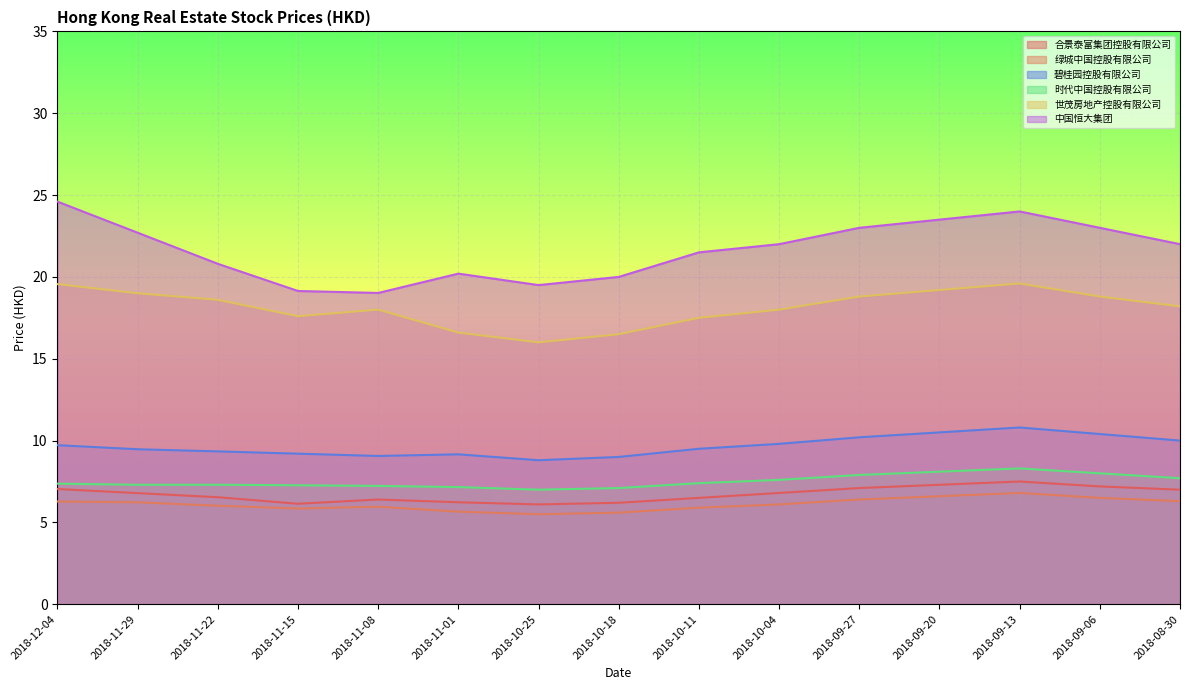

What is the average value of the 合景泰富集团控股有限公司 series?

6.7